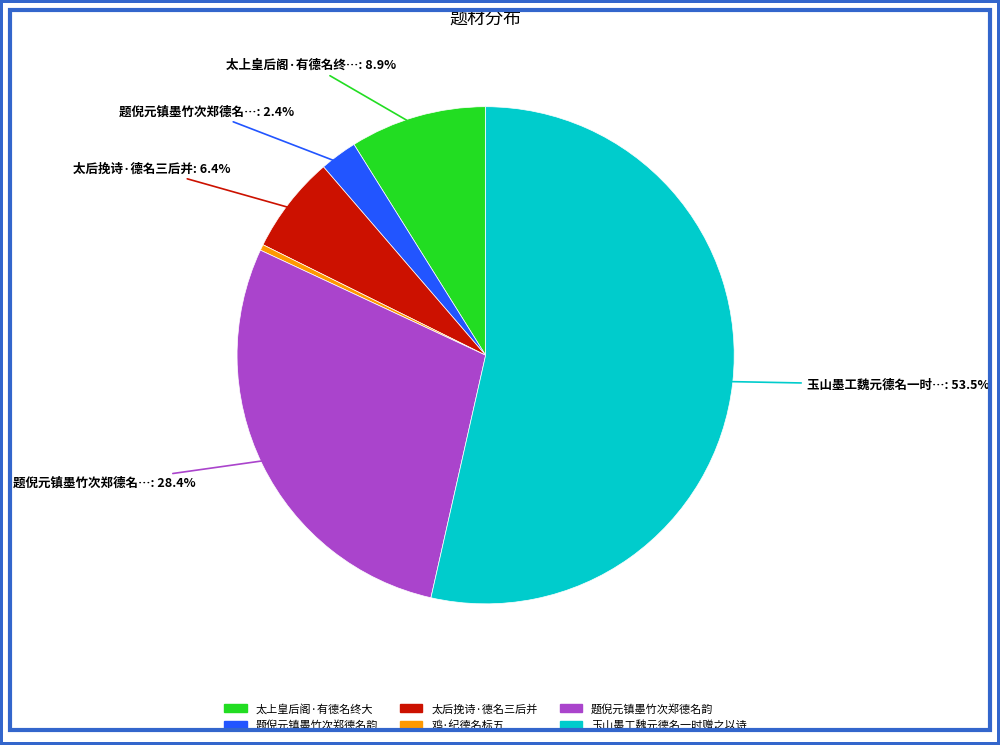

To the nearest percent, what is the difference between the largest and smallest slice percentages?

53%